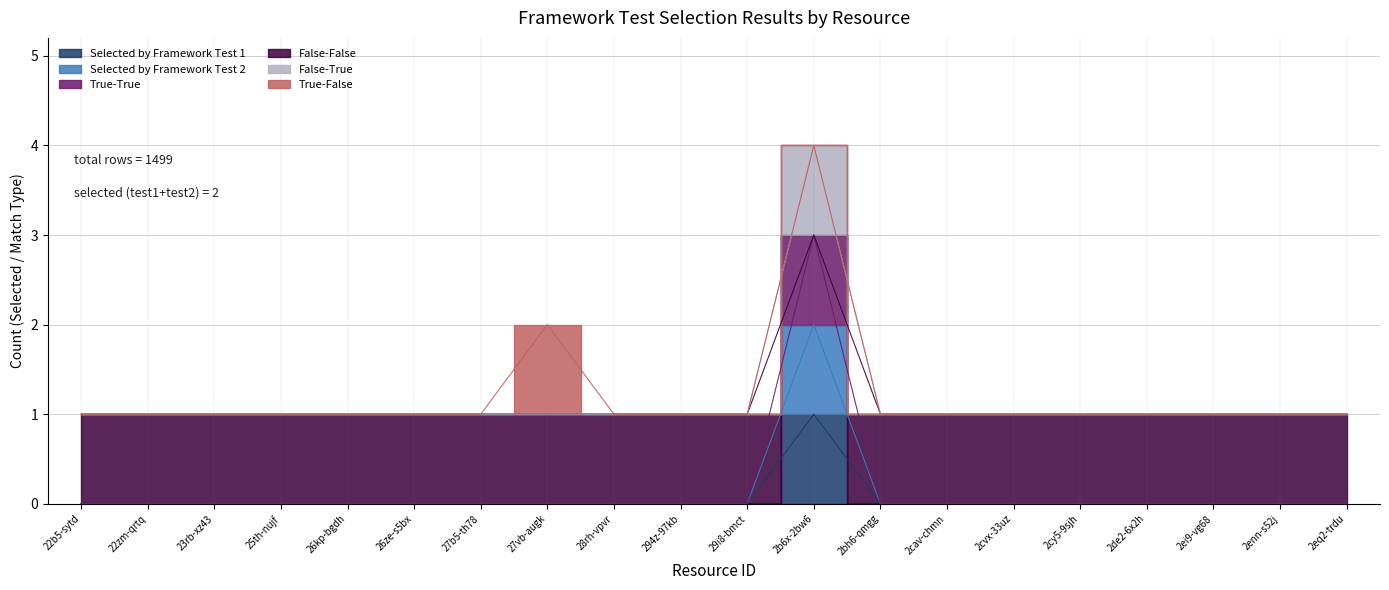

True or false: False-True and Selected by Framework Test 2 intersect in this chart.

False